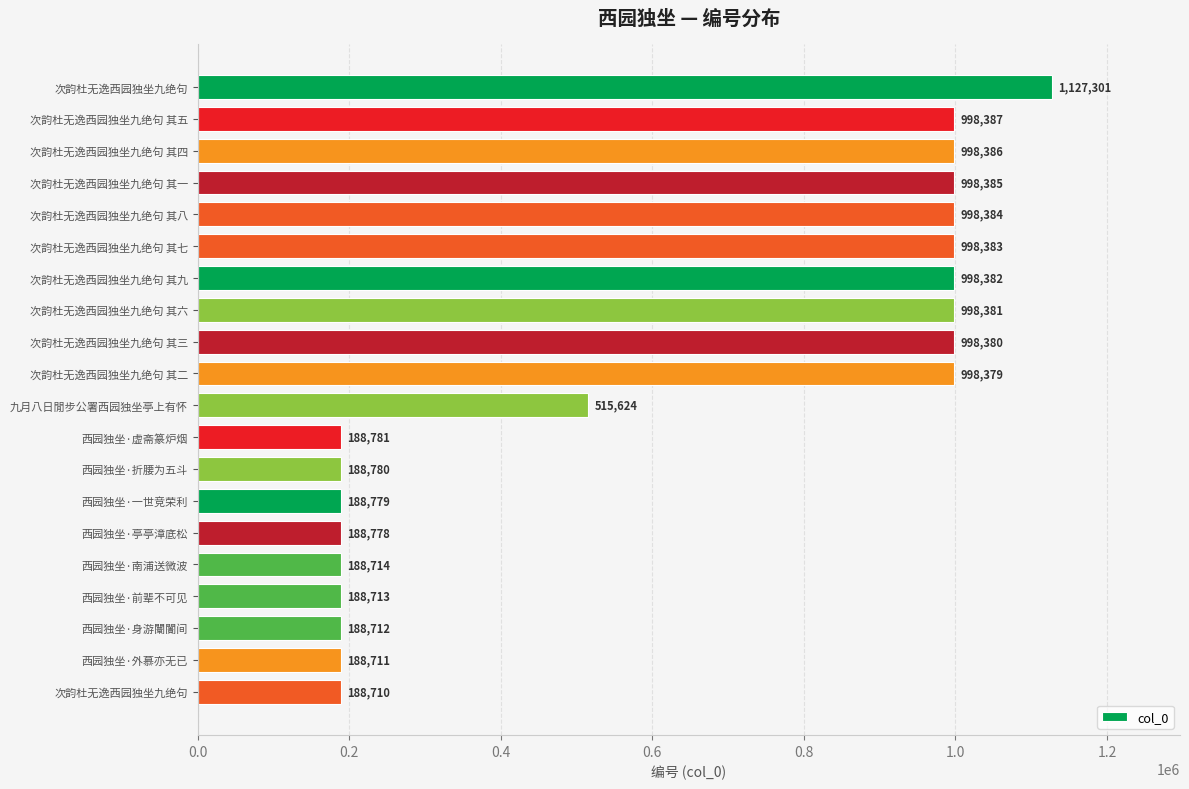

Does the chart contain any negative values?

No